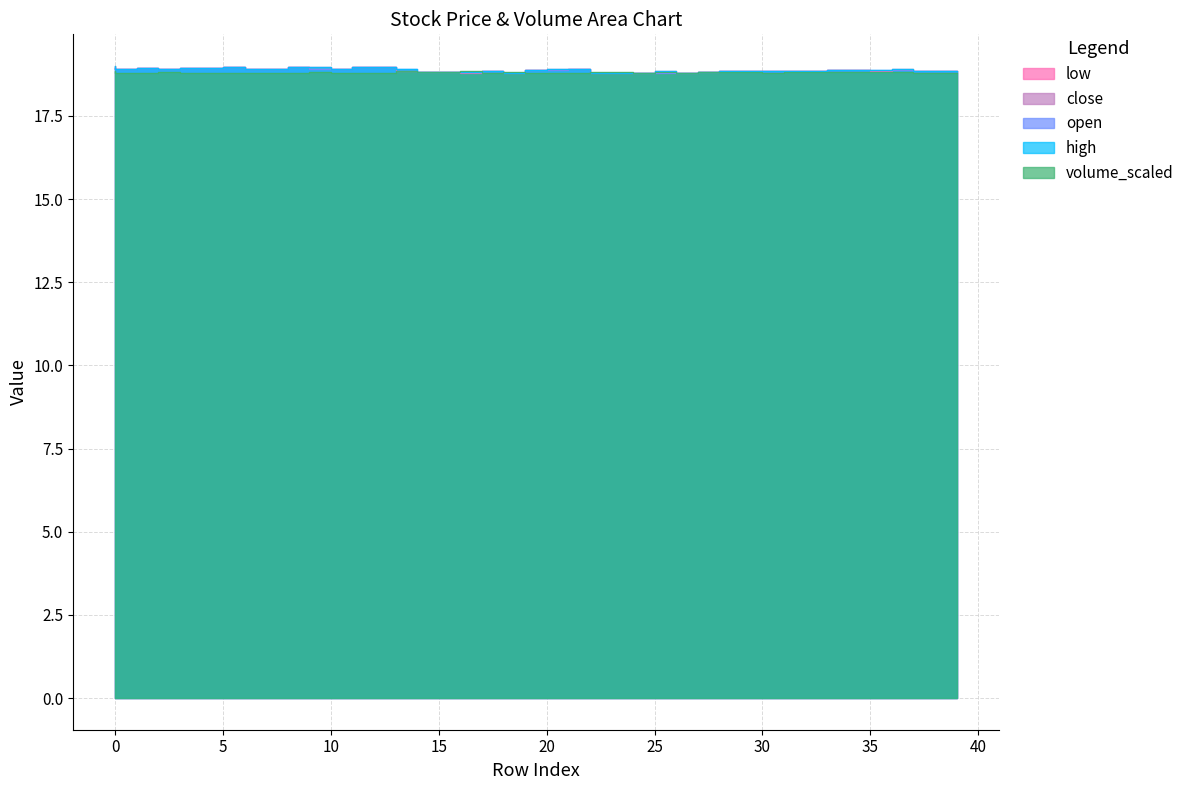

What is the highest value of the low series?

19.0